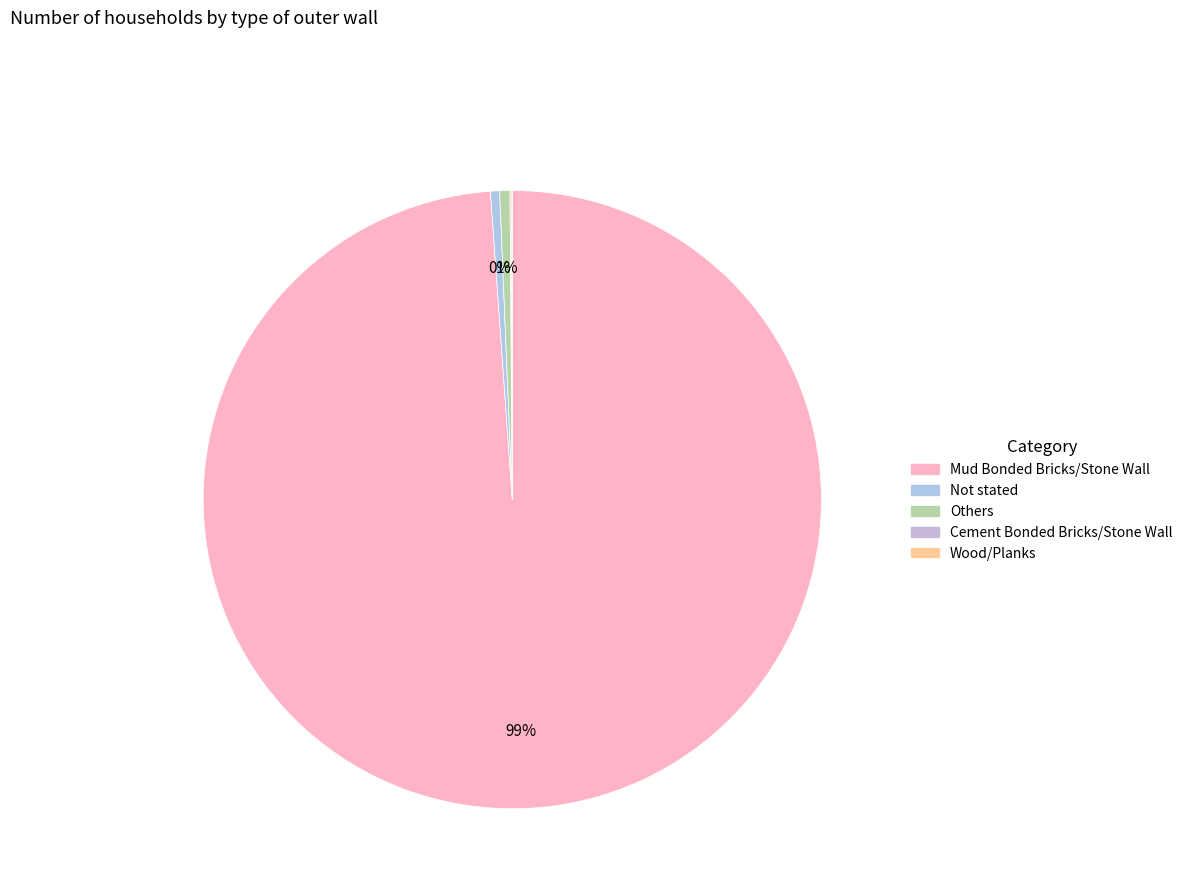

To the nearest percent, what is the difference between the largest and smallest slice percentages?

99%